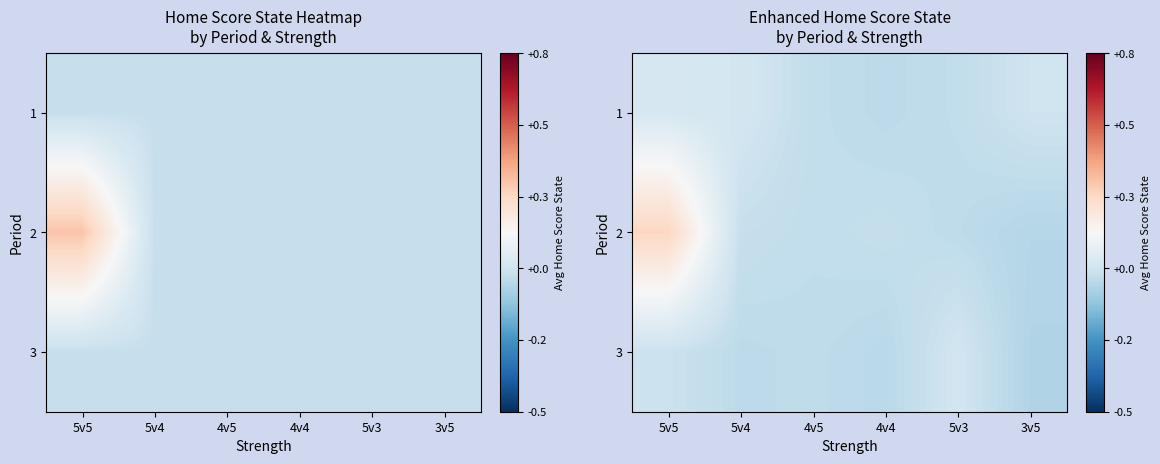

How many distinct data groups are displayed?

3